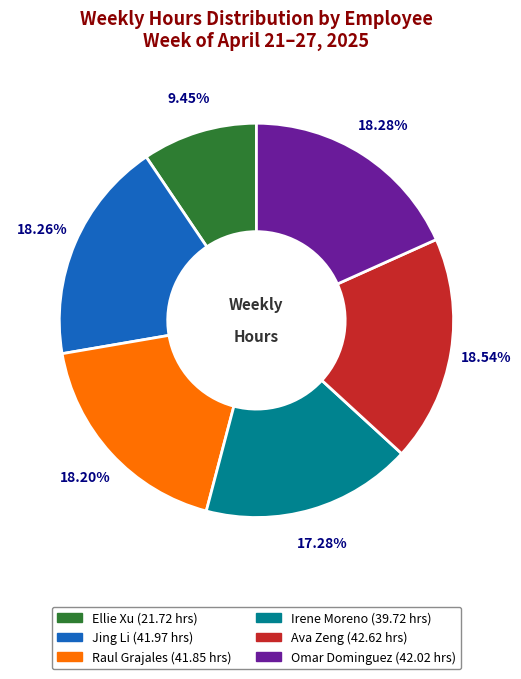

To the nearest percent, what is the average slice percentage?

17%